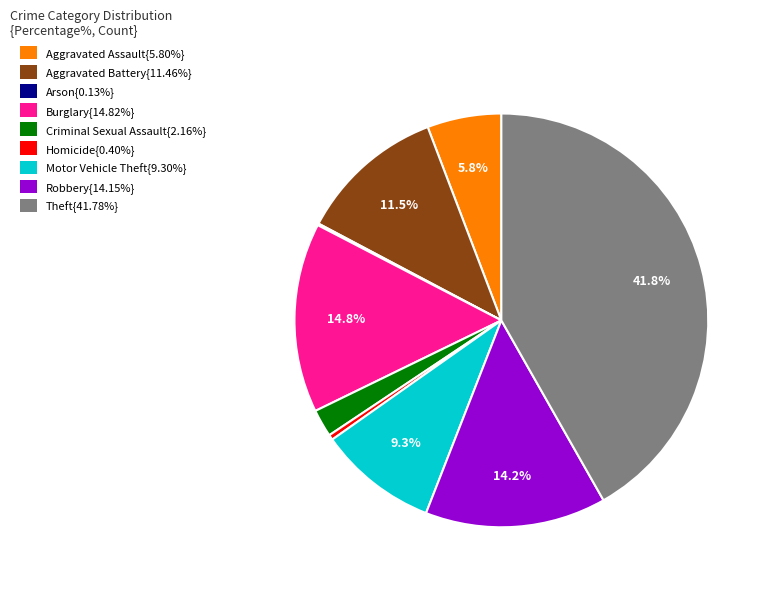

Does any single category account for the majority?

No